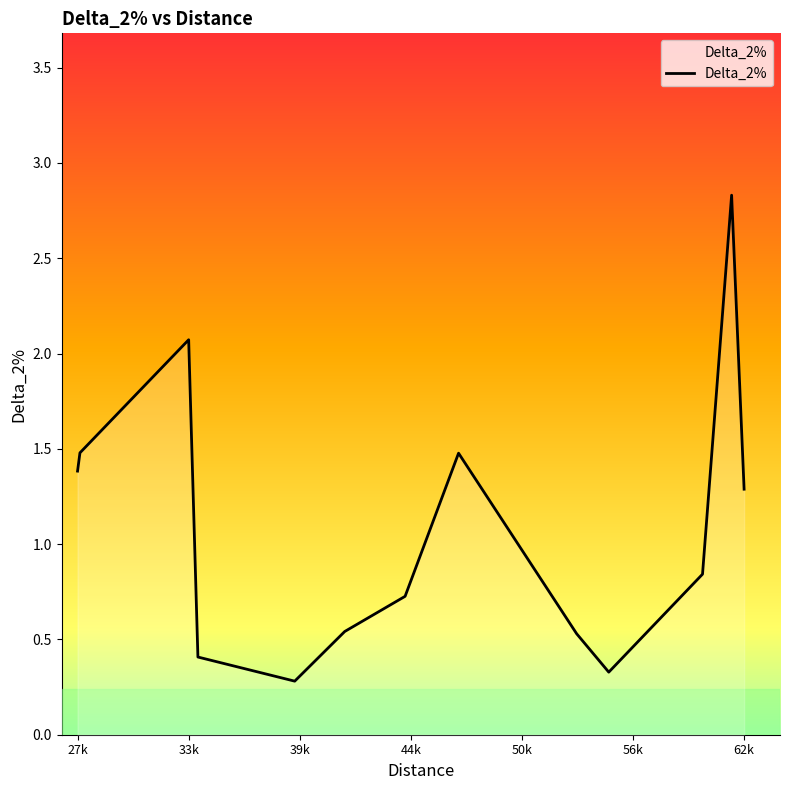

What is the difference between the maximum and minimum values?

2.5